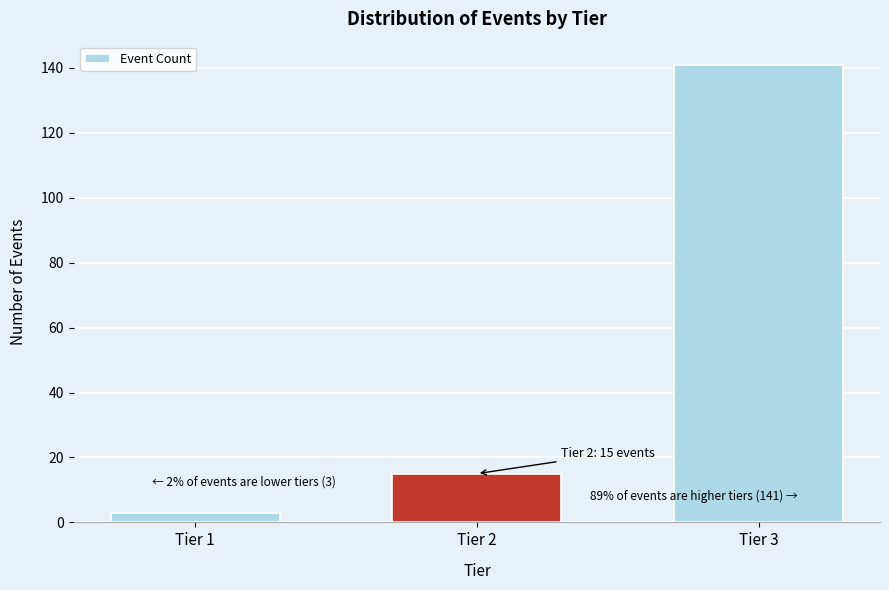

Reading left to right, extract all data points from this chart.

3	15	141